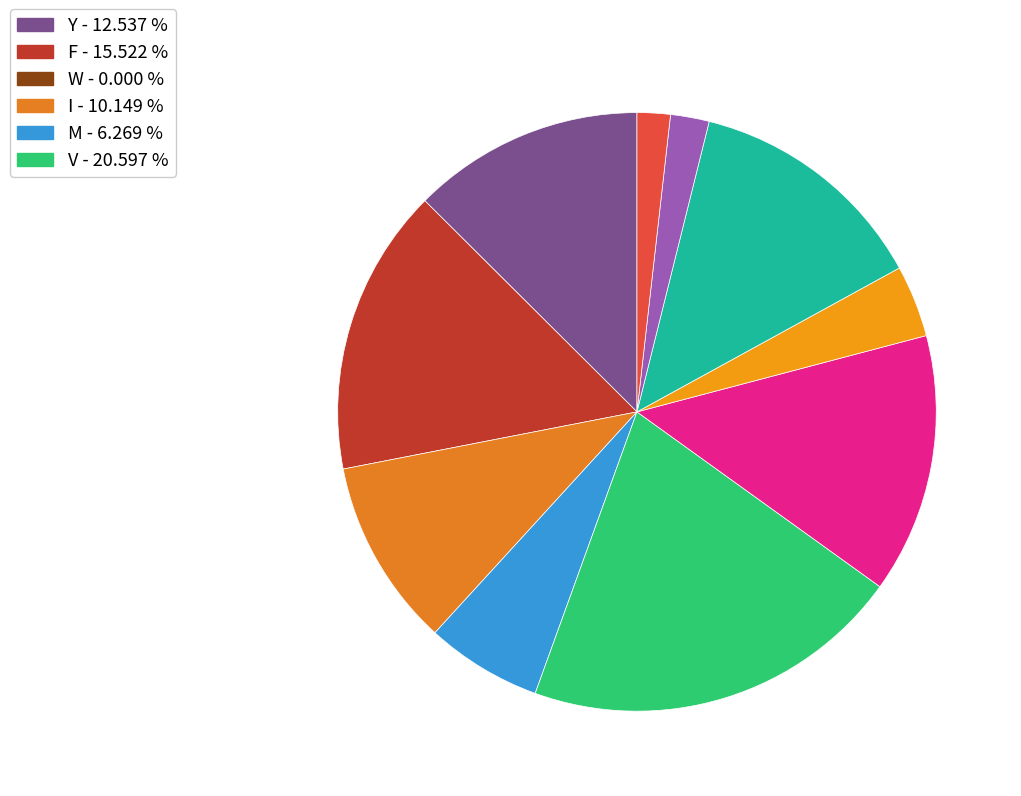

Count the number of slices in the pie.

10